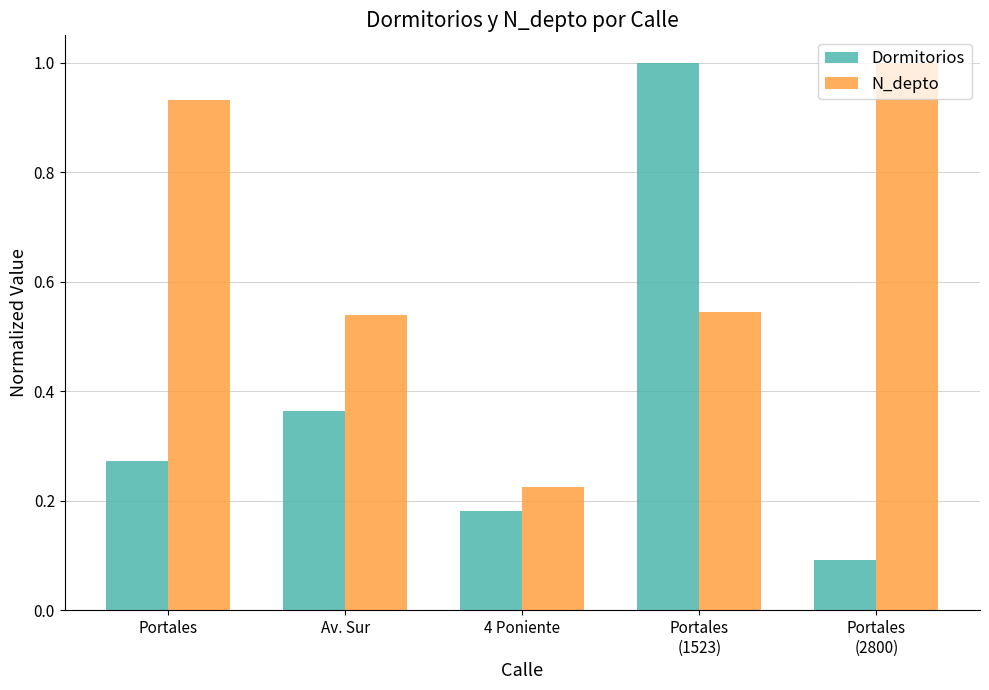

Rank the series by their average value, from highest to lowest.

N_depto, Dormitorios